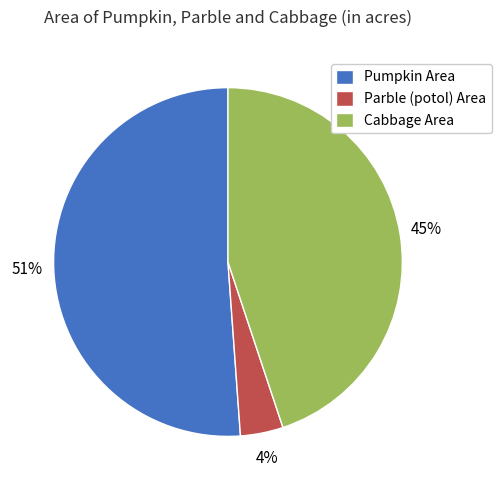

To the nearest percent, what is the combined percentage of Parble (potol) Area and Pumpkin Area?

55%